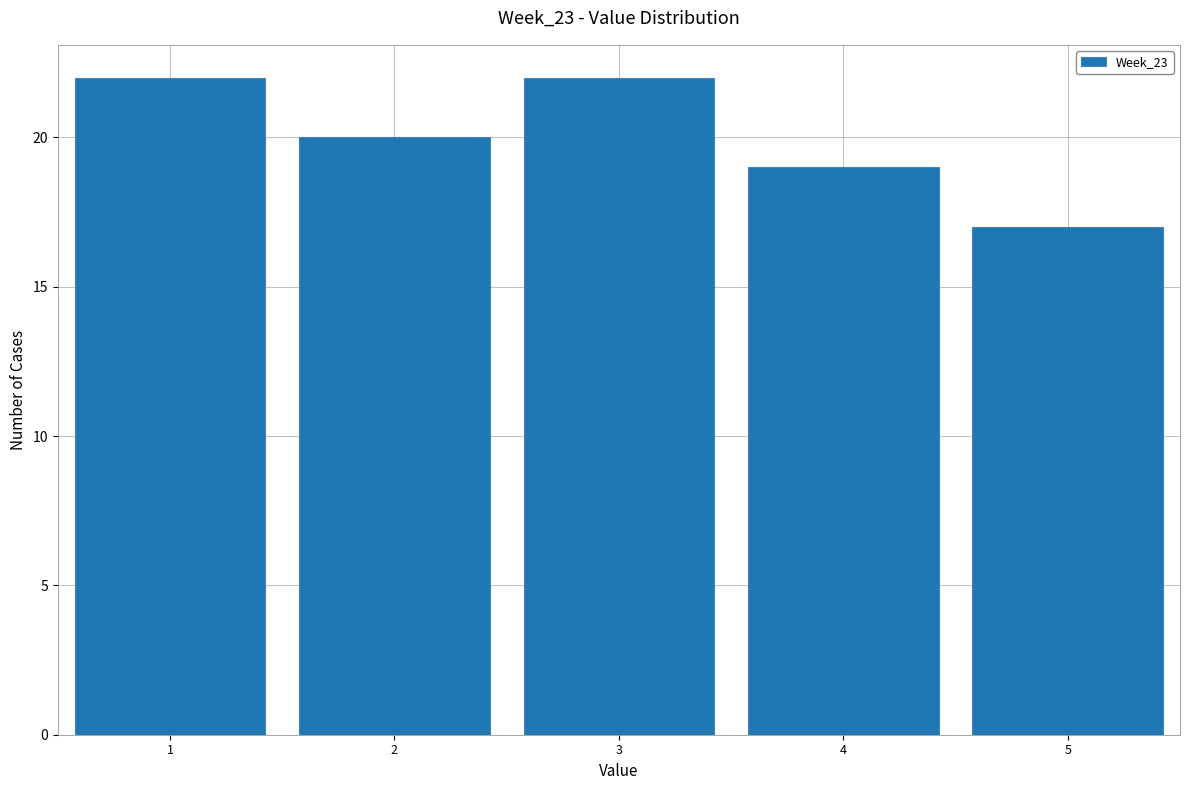

What is the height of the bar covering 0.5 to 1.5 on the x-axis? The values are not printed on the chart, so give them approximately, as read against the axis.

22